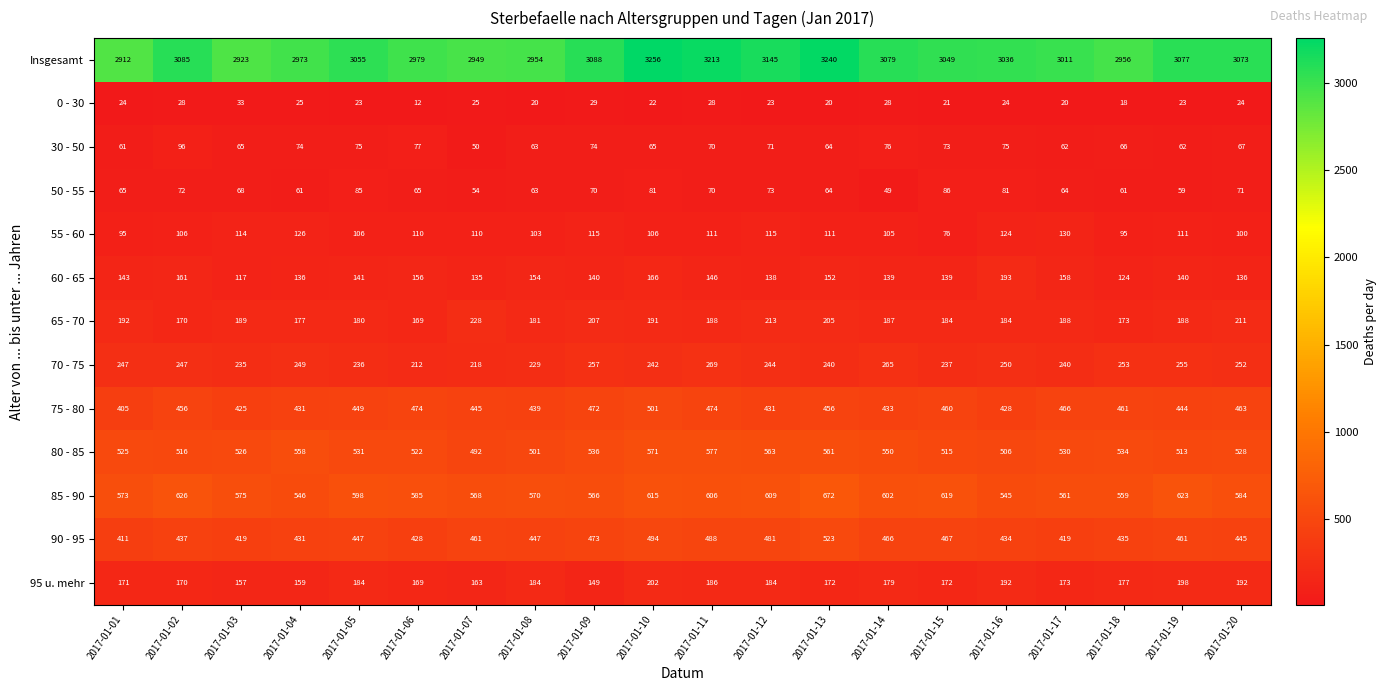

At which label does 65 - 70 first exceed 188?

2017-01-01